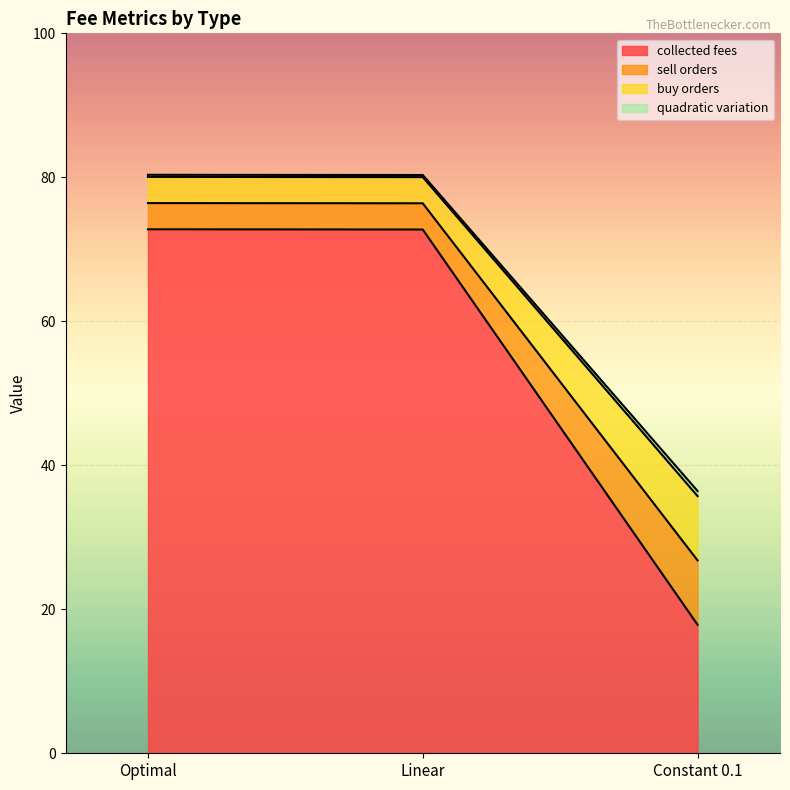

Reading left to right, transcribe all the data shown in this chart.

collected fees: 72.8	72.8	17.9
sell orders: 76.4	76.4	26.8
buy orders: 80.1	80.0	35.7
quadratic variation: 80.4	80.3	36.4